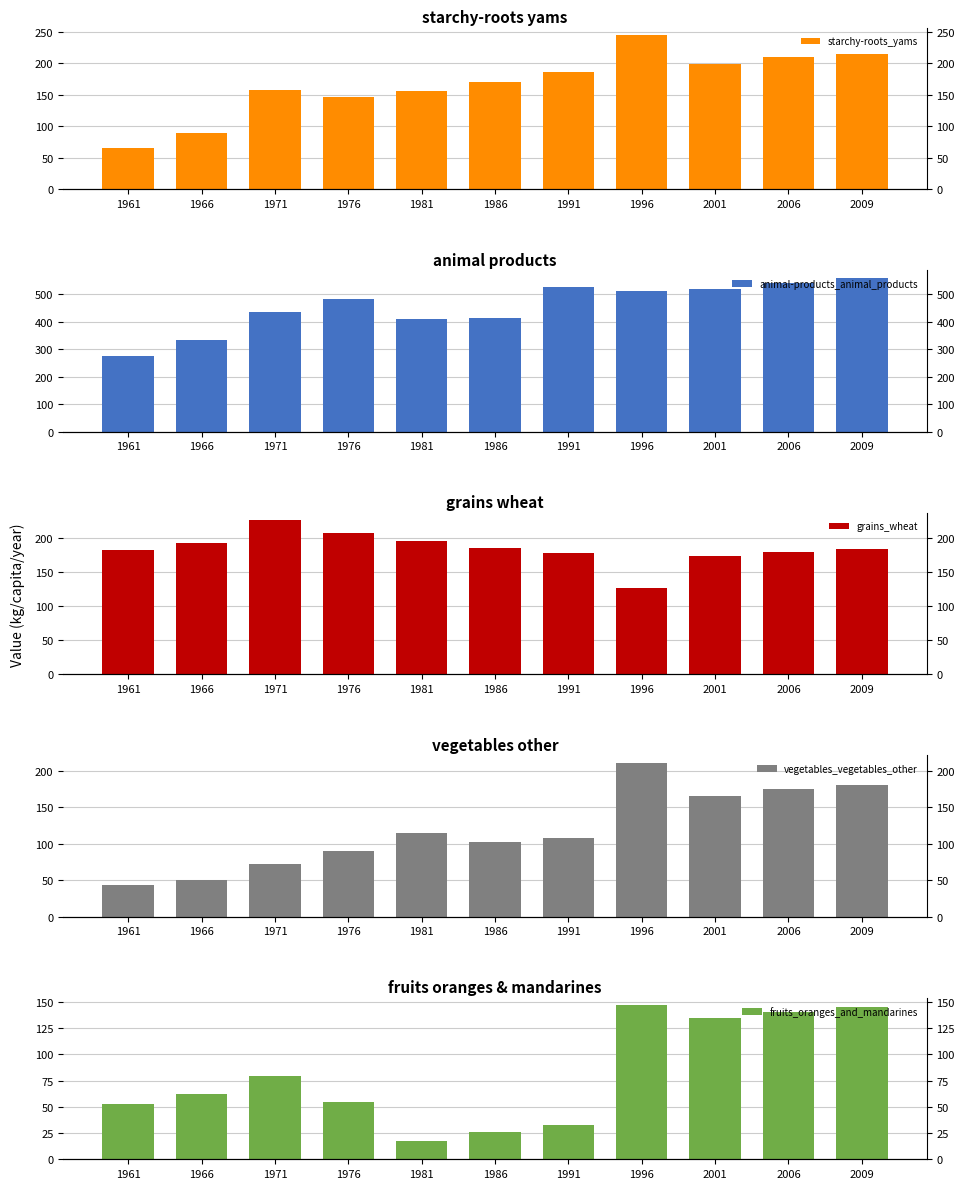

Is the value of starchy-roots_yams at 1996 greater than the value of animal-products_animal_products at 1981?

No